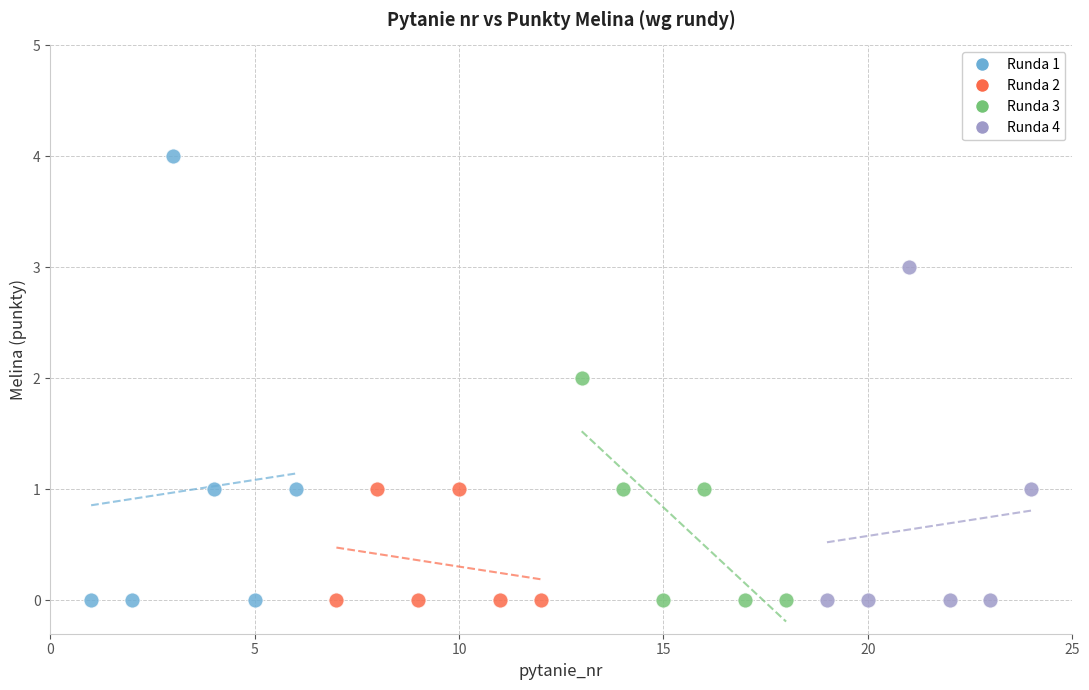

Which series has the largest Y range (max minus min)?

Runda 1